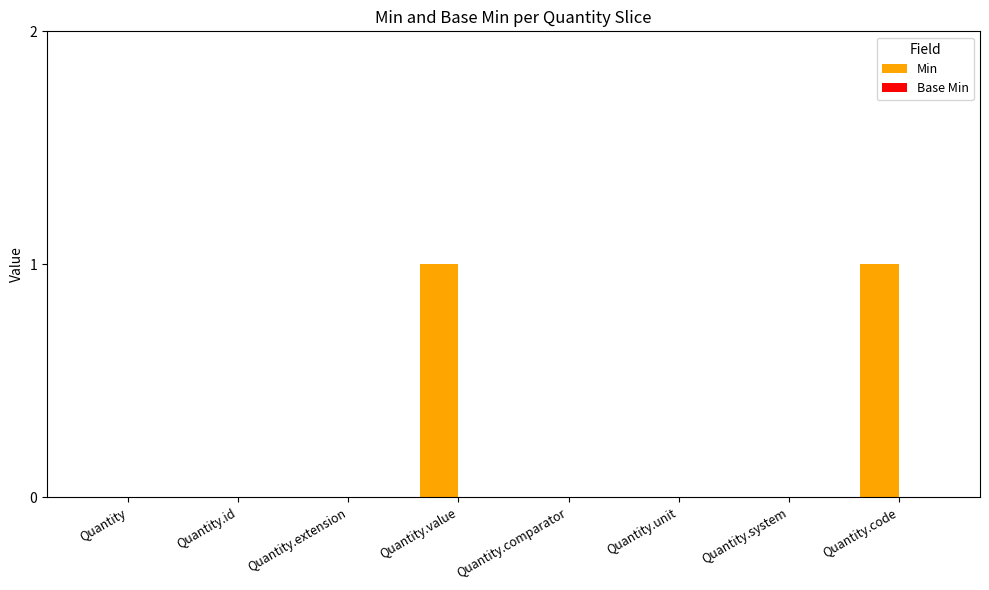

True or false: the data shows 1 at Quantity.code.

True